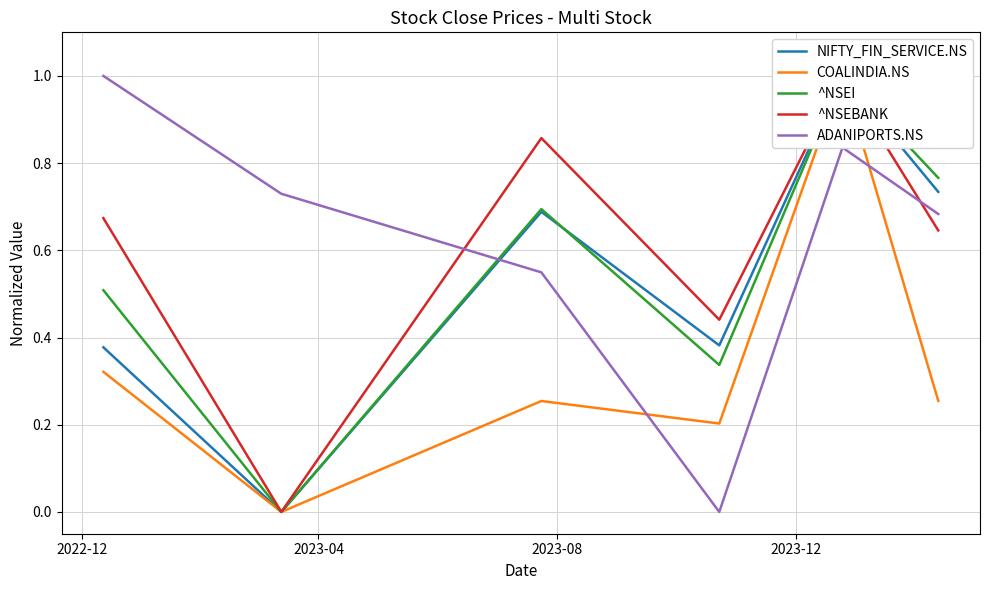

What is the maximum value for ADANIPORTS.NS?

1.0